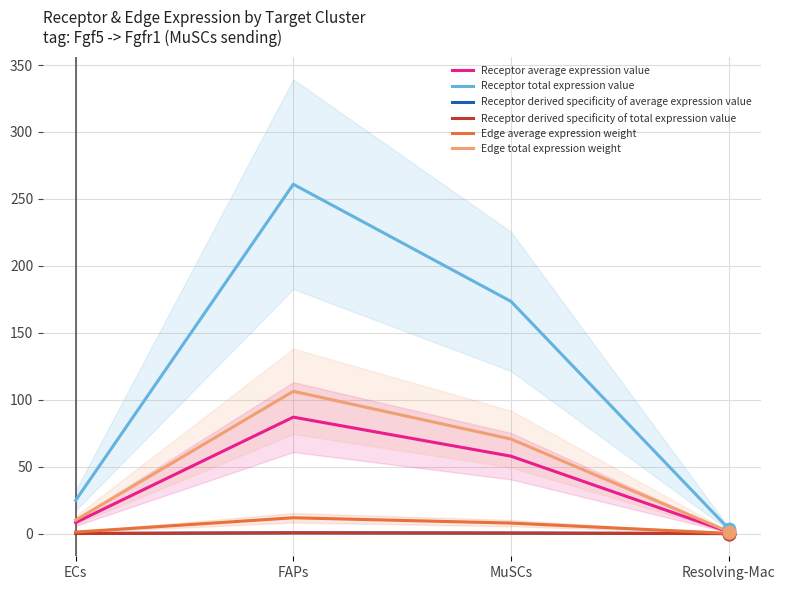

Which series reaches the maximum Y coordinate?

Receptor total expression value